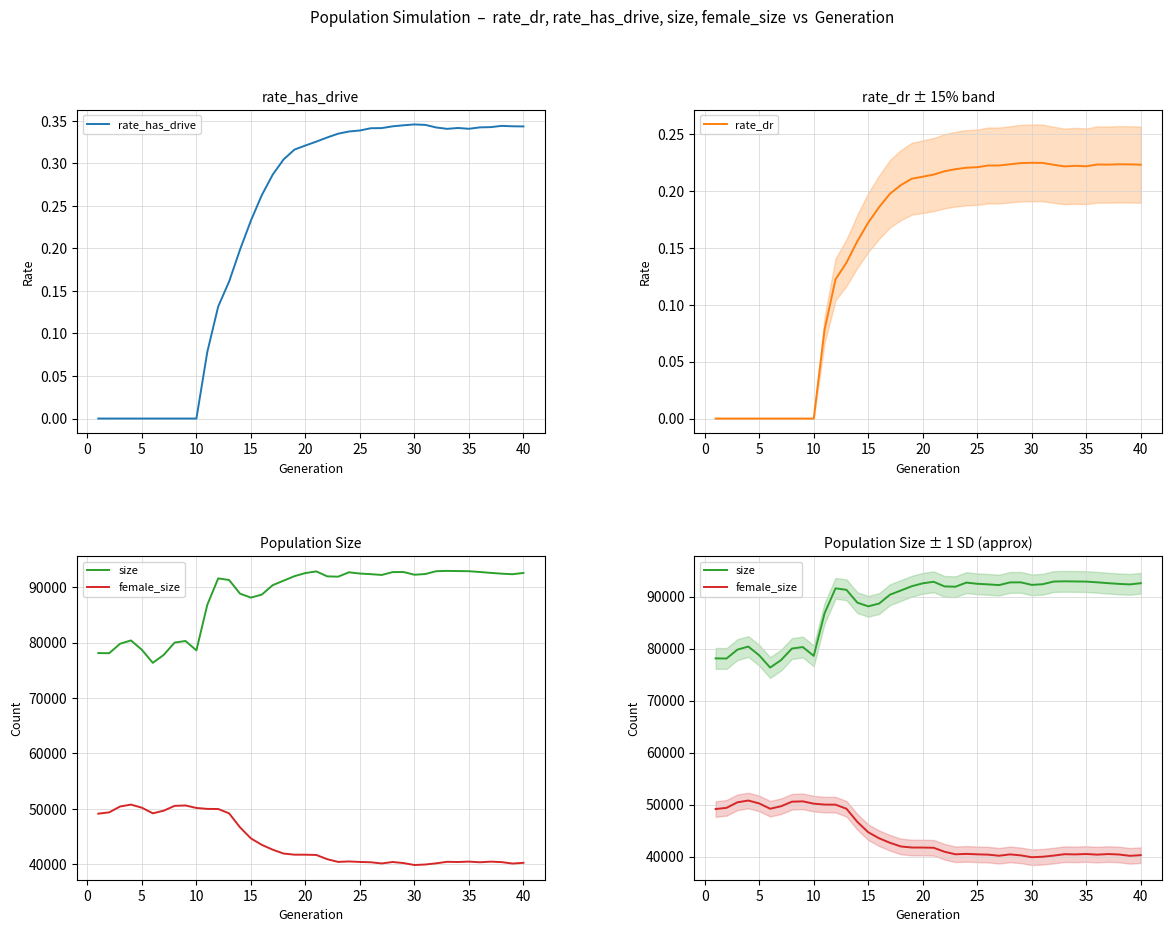

In female_size, how many points are lower than both neighbors (excluding endpoints)?

7